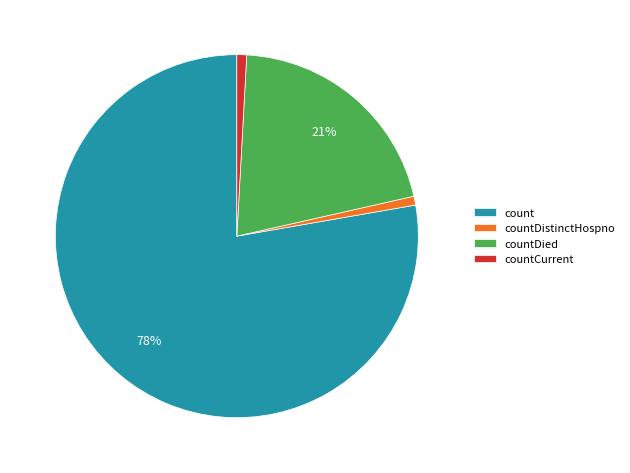

How many slices are in this pie chart?

4